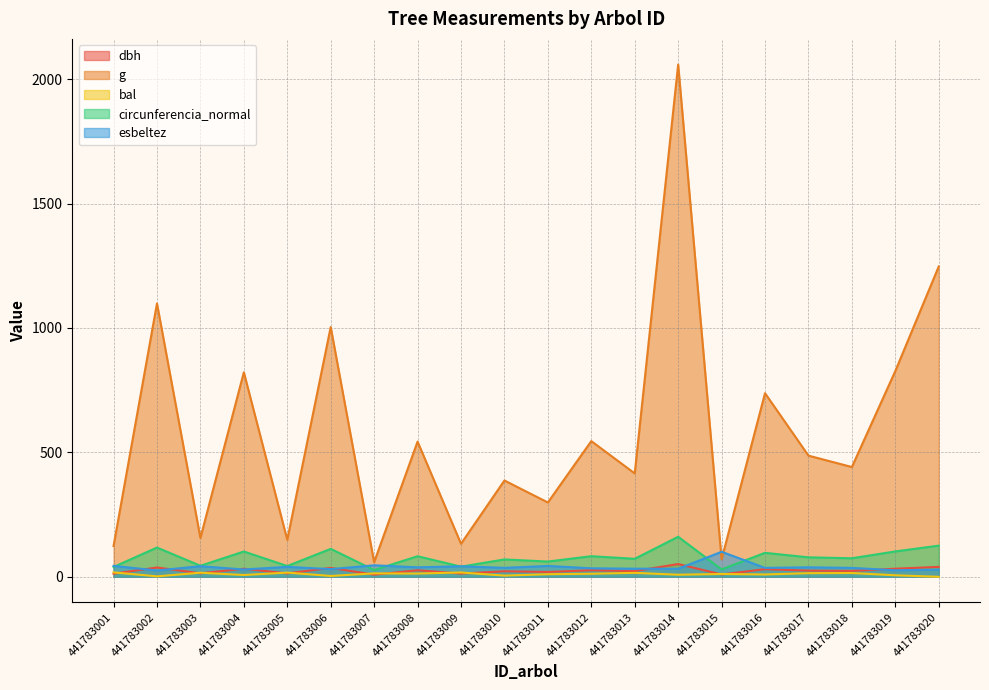

What is the difference between the second highest and minimum values in the bal series?

17.4